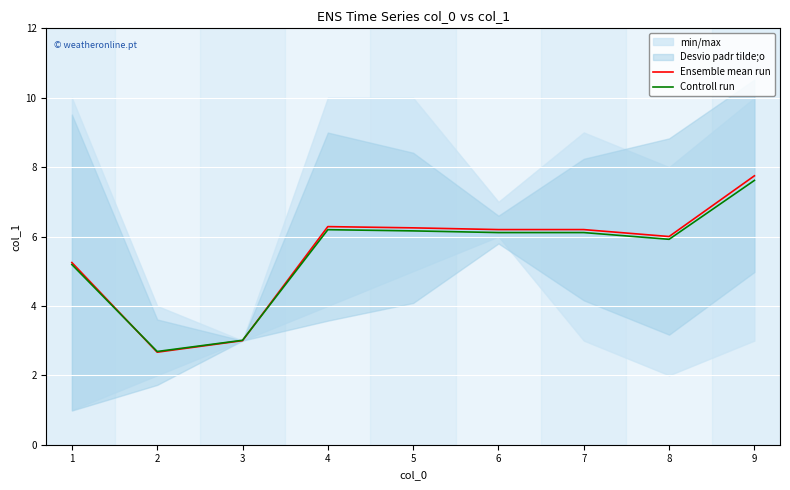

The value of Controll run at 4 is 2.8. True or false?

False